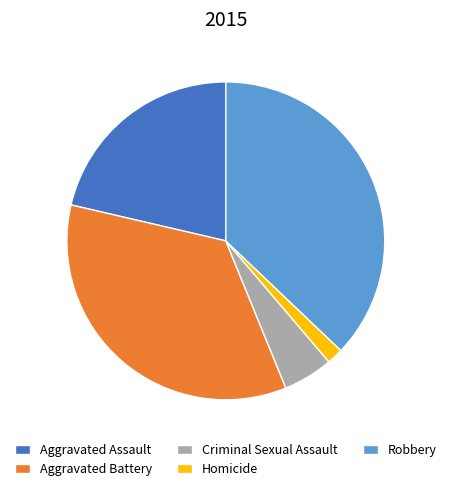

Is it true that Homicide is 8% of the pie?

False